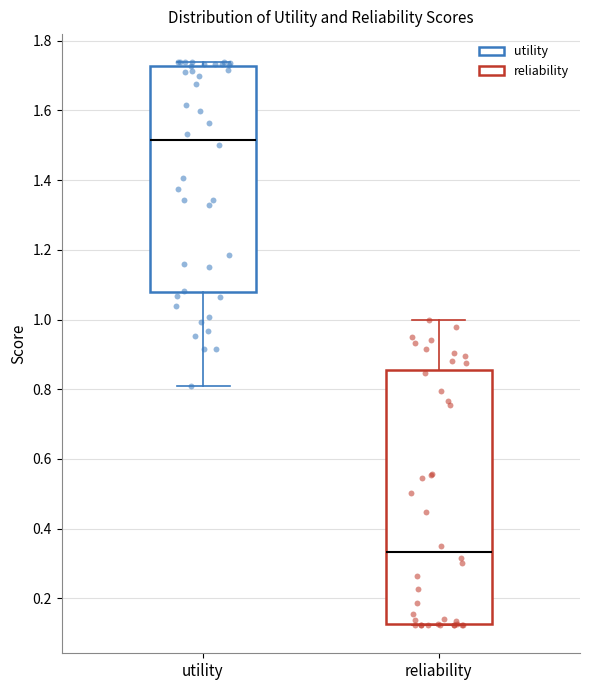

Which box's median line is the highest?

utility